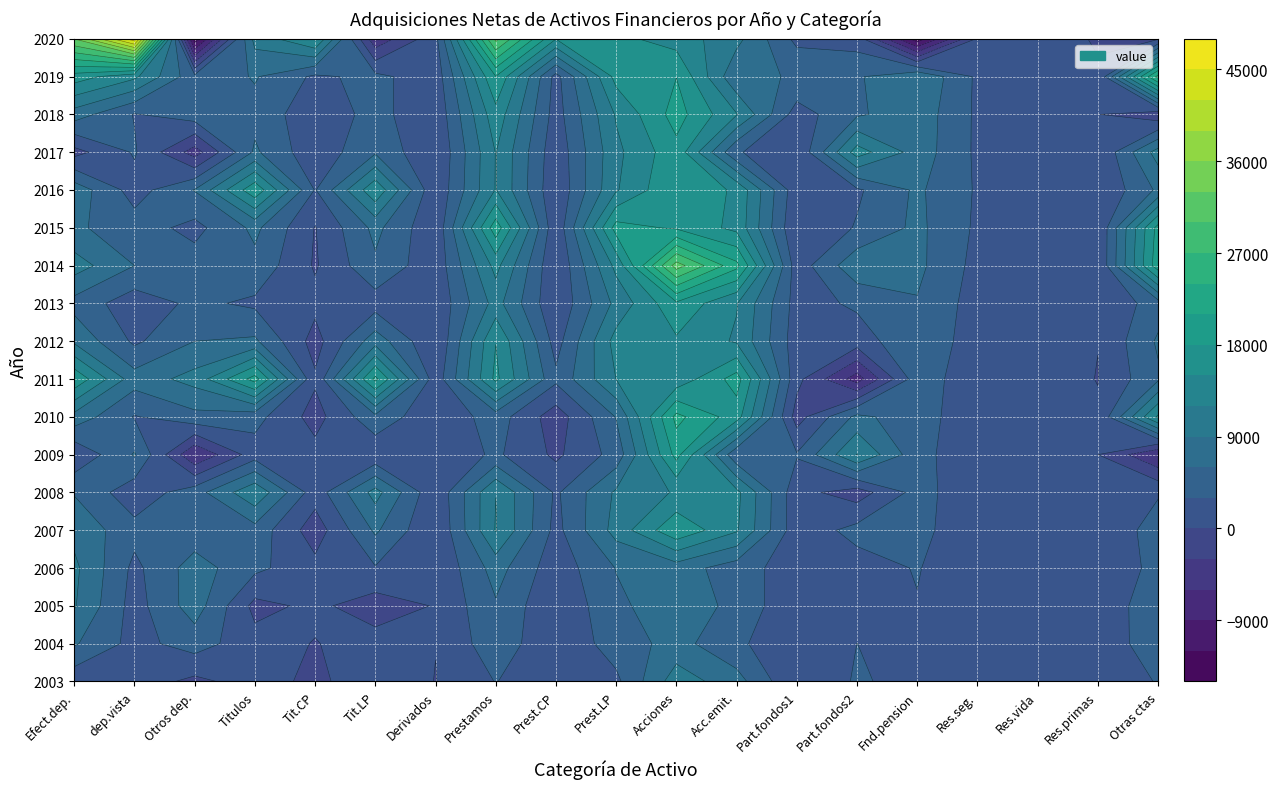

Reading left to right, transcribe all the data shown in this chart.

2003: 0=867	1=1608	2=-741	3=1345	4=-759	5=2104	6=-73	7=3098	8=786	9=2312	10=10643	11=7201	12=78	13=3364	14=2004	15=676	16=665	17=11	18=3271
2004: 0=6336	1=1969	2=4368	3=1093	4=-118	5=1211	6=56	7=4898	8=461	9=4436	10=7081	11=3641	12=434	13=3006	14=2392	15=793	16=753	17=41	18=5683
2005: 0=9255	1=1730	2=7524	3=-890	4=638	5=-1528	6=174	7=5668	8=268	9=5400	10=7754	11=5214	12=448	13=2092	14=2857	15=693	16=644	17=50	18=5788
2006: 0=9666	1=2238	2=7428	3=3727	4=936	5=2790	6=211	7=7262	8=1152	9=6109	10=7474	11=4428	12=1355	13=1690	14=3190	15=607	16=573	17=34	18=4122
2007: 0=8144	1=4012	2=4132	3=4867	4=-1633	5=6500	6=53	7=12191	8=2053	9=10138	10=17469	11=12367	12=1118	13=3984	14=3929	15=750	16=696	17=54	18=4592
2008: 0=5777	1=1085	2=4692	3=11424	4=1318	5=10106	6=556	7=11968	8=2502	9=9467	10=12323	11=12807	12=1022	13=-1506	14=4106	15=865	16=824	17=42	18=2645
2009: 0=420	1=6269	2=-5848	3=1633	4=1041	5=592	6=599	7=3533	8=-596	9=4130	10=19026	11=3702	12=3232	13=12091	14=4033	15=739	16=725	17=14	18=-5942
2010: 0=7892	1=2808	2=5084	3=4059	4=-1177	5=5235	6=467	7=4509	8=-1651	9=6161	10=21875	11=16398	12=-1305	13=6781	14=4224	15=1133	16=861	17=271	18=15507
2011: 0=17414	1=7301	2=10112	3=19235	4=456	5=18779	6=1187	7=15716	8=3677	9=12039	10=12846	11=19357	12=915	13=-7425	14=4740	15=912	16=970	17=-58	18=5512
2012: 0=8433	1=2434	2=5999	3=6494	4=-1245	5=7739	6=2	7=14931	8=1737	9=13194	10=14547	11=11632	12=1379	13=1537	14=5378	15=1410	16=1376	17=34	18=6425
2013: 0=4901	1=1255	2=3646	3=2426	4=856	5=1570	6=505	7=10169	8=330	9=9840	10=17438	11=12179	12=1772	13=3487	14=5795	15=1667	16=1604	17=63	18=4580
2014: 0=10400	1=6002	2=4398	3=5136	4=-321	5=5457	6=911	7=12967	8=129	9=12838	10=31392	11=21869	12=1332	13=8191	14=6746	15=2025	16=1969	17=56	18=19860
2015: 0=6480	1=4416	2=2065	3=6711	4=-128	5=6840	6=502	7=19792	8=566	9=19227	10=17564	11=14146	12=172	13=3246	14=6704	15=2484	16=2397	17=87	18=19076
2016: 0=7807	1=1669	2=6138	3=17194	4=2807	5=14386	6=468	7=12149	8=442	9=11708	10=17954	11=14431	12=982	13=2541	14=6534	15=2667	16=2624	17=43	18=6516
2017: 0=-1053	1=3326	2=-4380	3=6488	4=876	5=5612	6=43	7=12102	8=850	9=11252	10=17023	11=3339	12=276	13=13407	14=7701	15=2432	16=2351	17=81	18=10292
2018: 0=7516	1=2830	2=4686	3=5009	4=969	5=4040	6=591	7=13943	8=1640	9=12303	10=19299	11=12187	12=1551	13=5561	14=7853	15=2449	16=2363	17=86	18=-2099
2019: 0=16540	1=12663	2=3876	3=6260	4=2449	5=3811	6=1122	7=17924	8=1880	9=16044	10=17947	11=6511	12=5818	13=5617	14=8826	15=2454	16=2326	17=128	18=25021
2020: 0=33077	1=46919	2=-13841	3=10039	4=15198	5=-5159	6=2035	7=30864	8=15099	9=15764	10=13705	11=9920	12=2171	13=1614	14=-13758	15=409	16=509	17=-100	18=-420